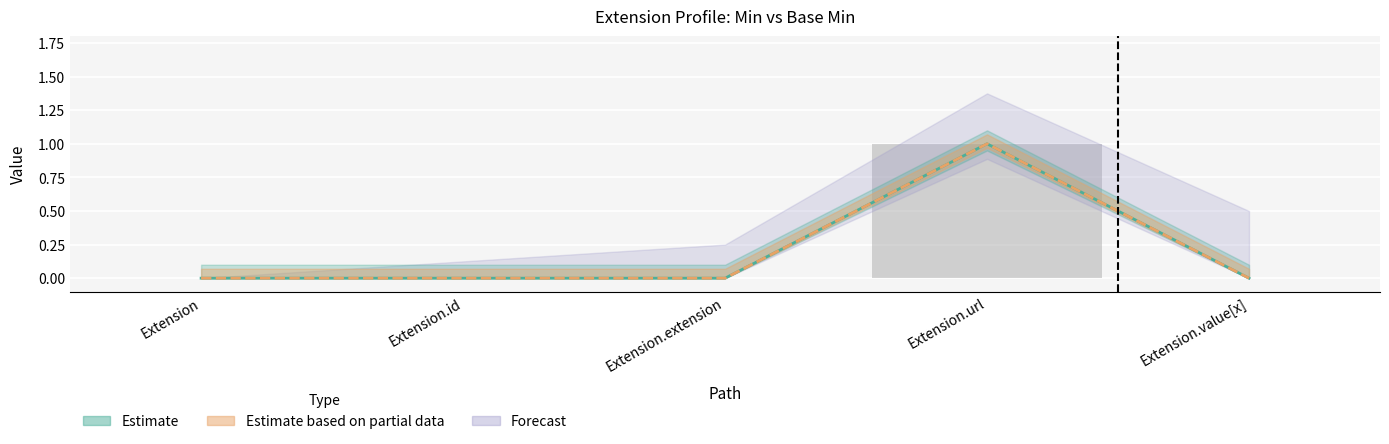

Which has a higher value, Extension.extension or Extension.url?

Extension.url